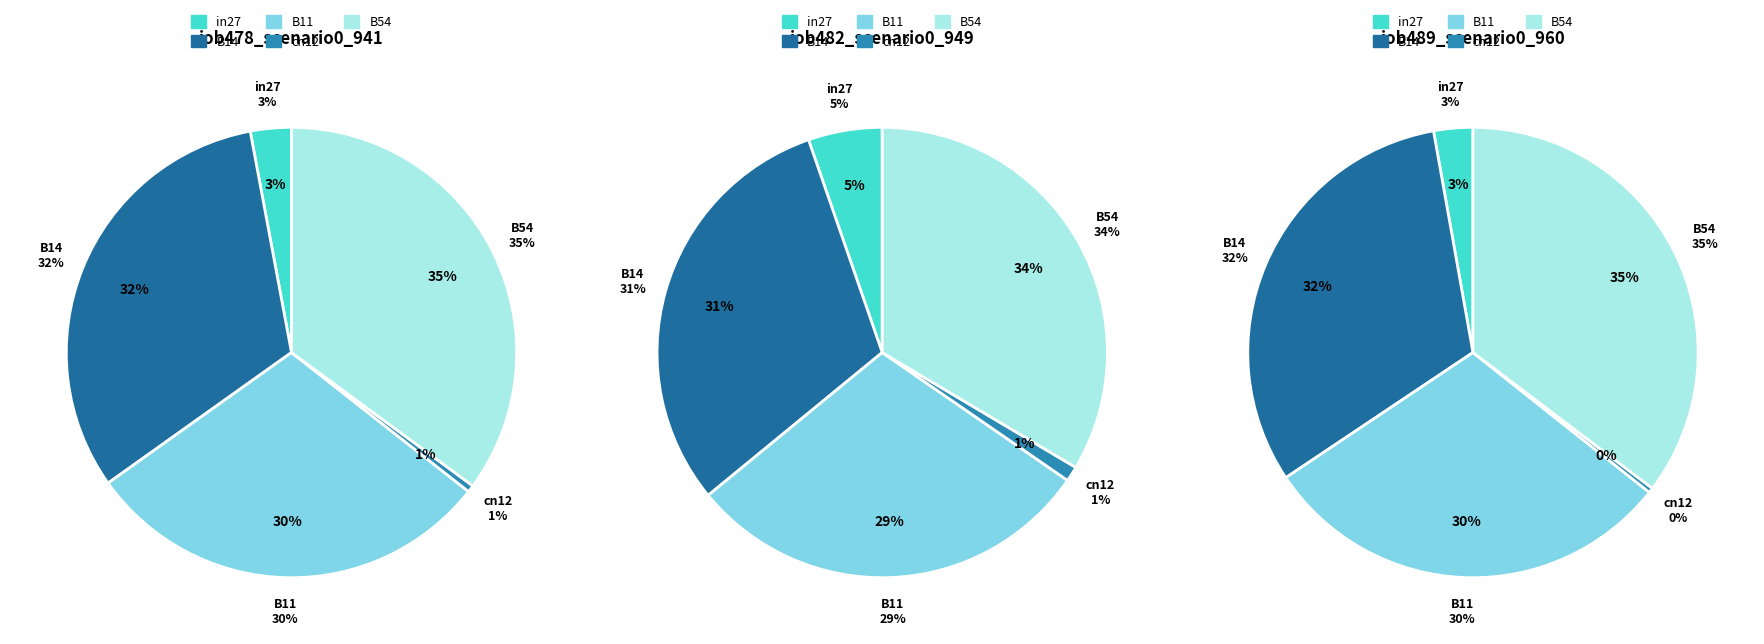

Which category has the biggest portion of the pie?

B54